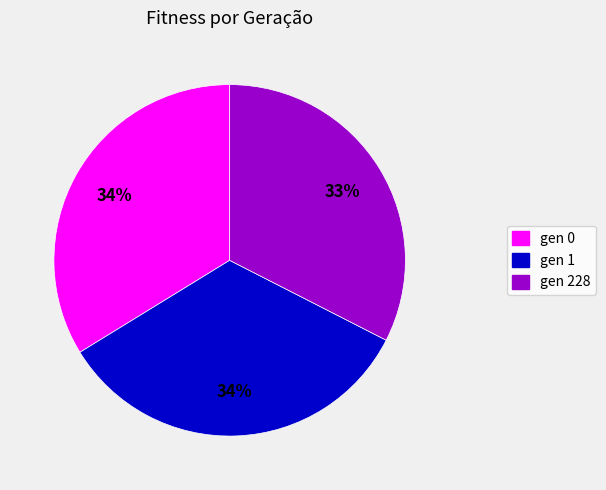

To the nearest percent, what percentage of the pie is gen 0?

34%